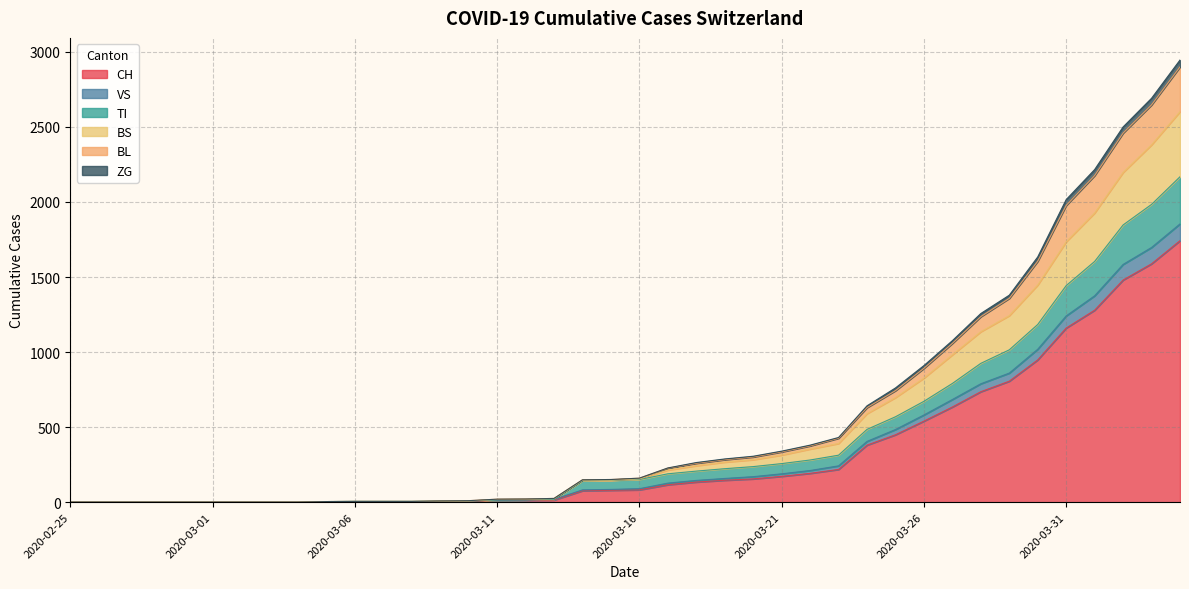

At which category does the chart reach its minimum across all series?

2020-02-25